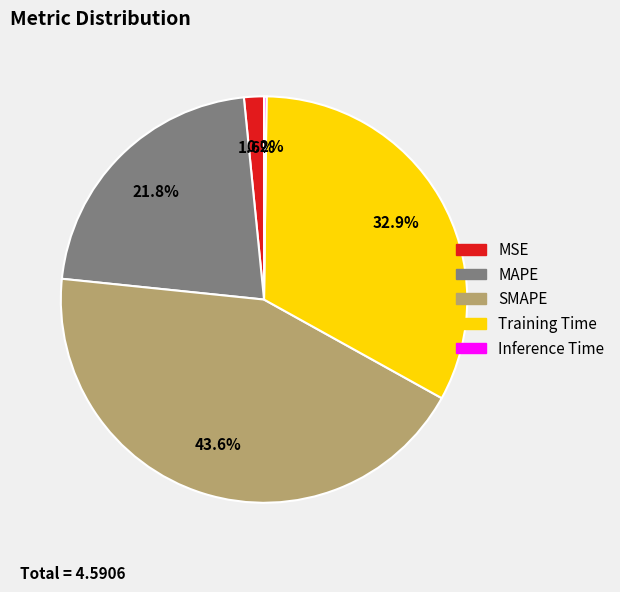

How much of the chart is everything except SMAPE?

56.4%